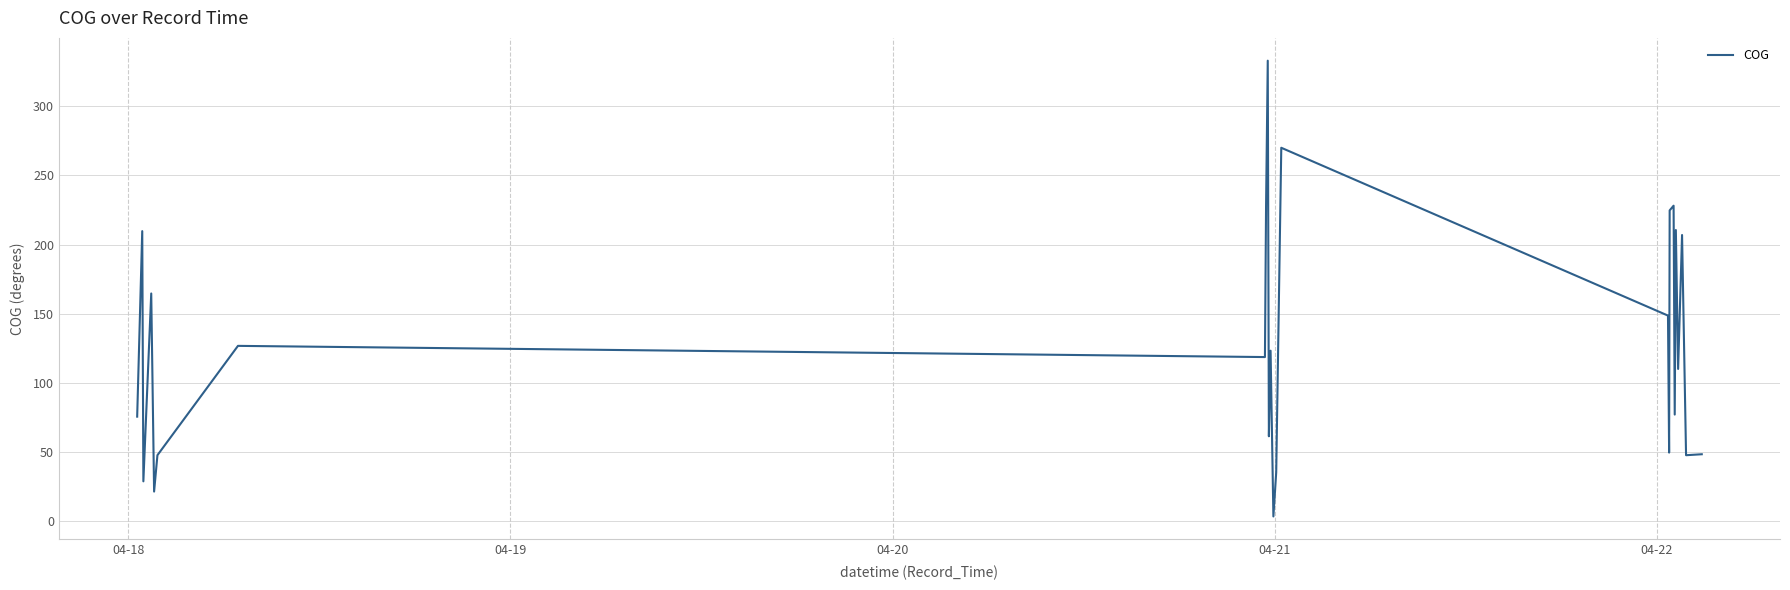

What is the difference between the maximum and minimum values?

329.7